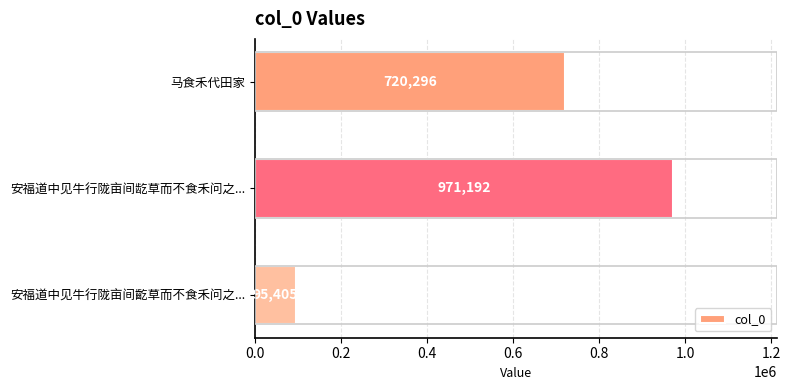

Reading top to bottom, what are all the values shown in this chart?

马食禾代田家=720296	安福道中见牛行陇亩间龁草而不食禾问之...=971192	安福道中见牛行陇亩间齕草而不食禾问之...=95405